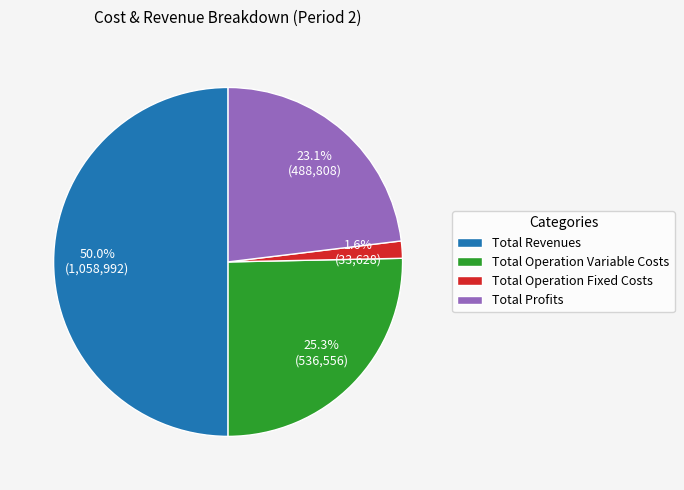

Count the number of slices in the pie.

4